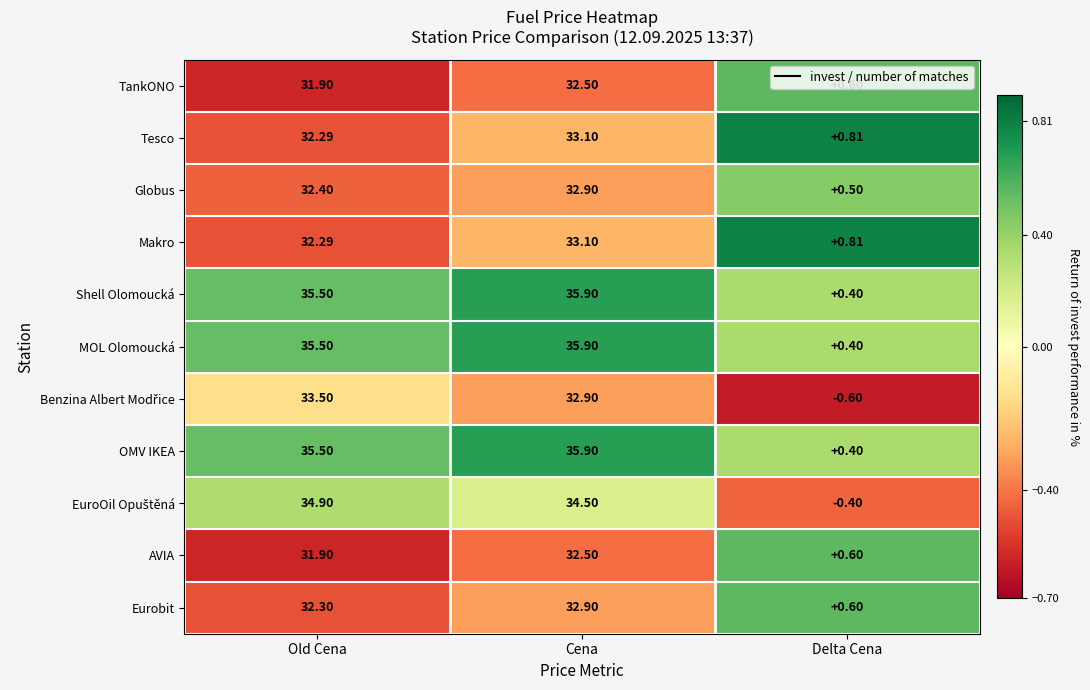

At which category does the chart reach its peak across all series?

Cena